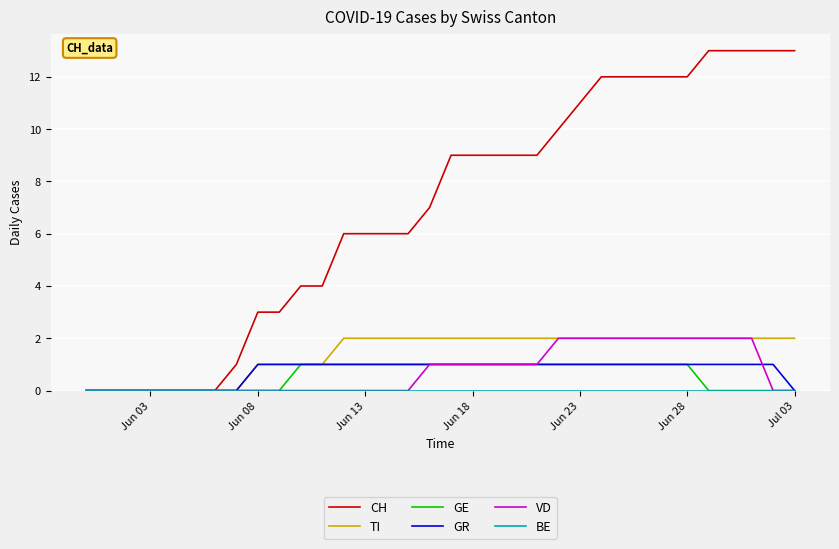

What is the greatest value displayed?

13